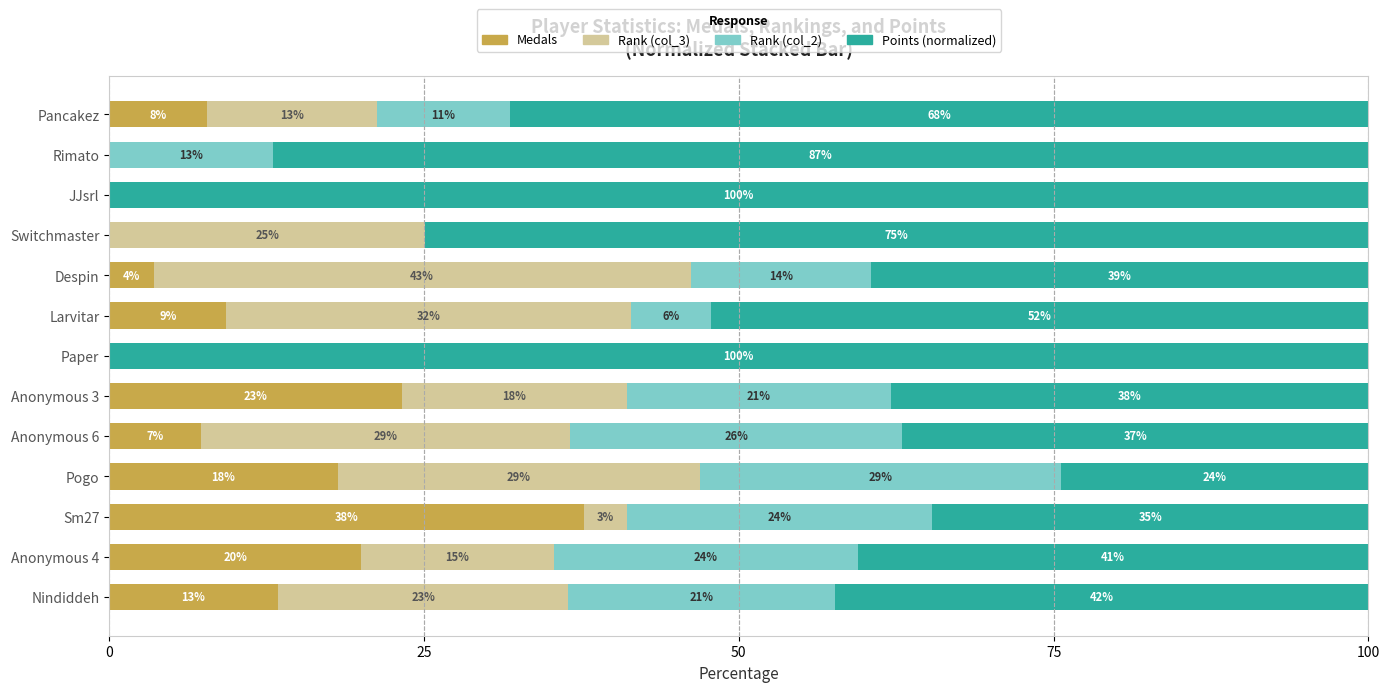

What is the total value across all series at Pogo?

100.0